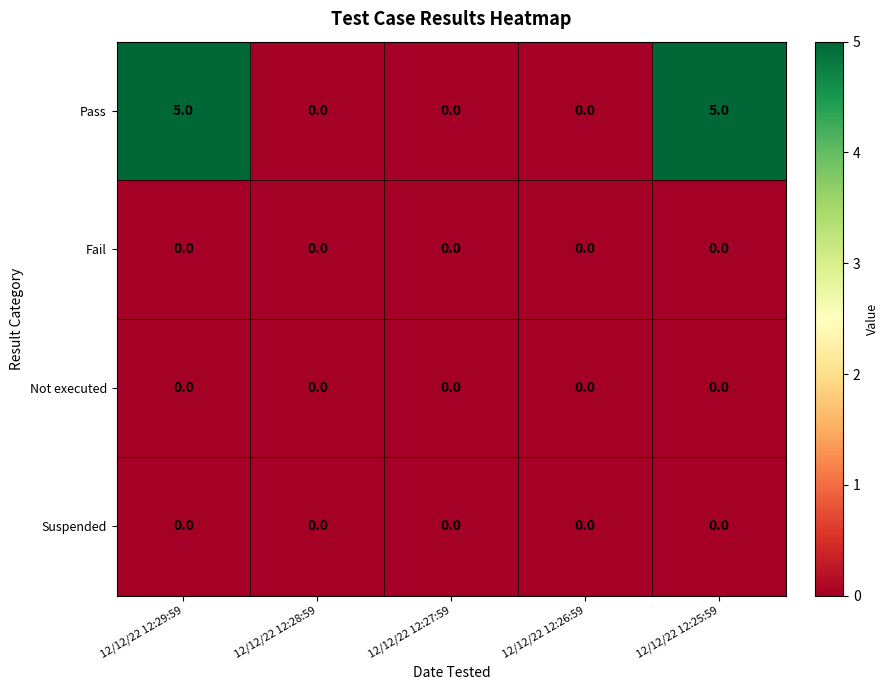

What is the greatest value displayed?

5